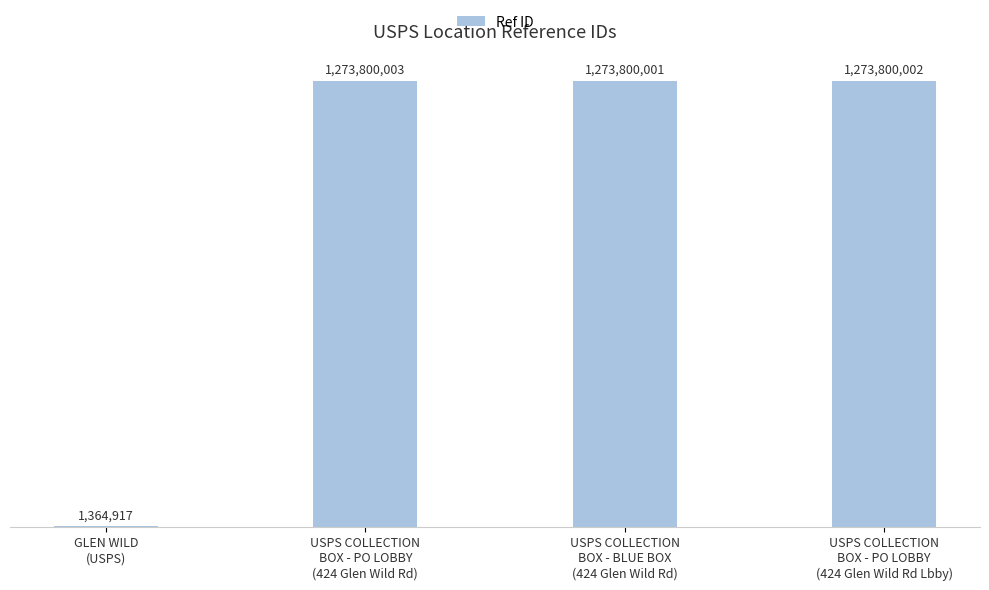

What is the change in value from USPS COLLECTION
BOX - BLUE BOX
(424 Glen Wild Rd) to USPS COLLECTION
BOX - PO LOBBY
(424 Glen Wild Rd Lbby)?

+1